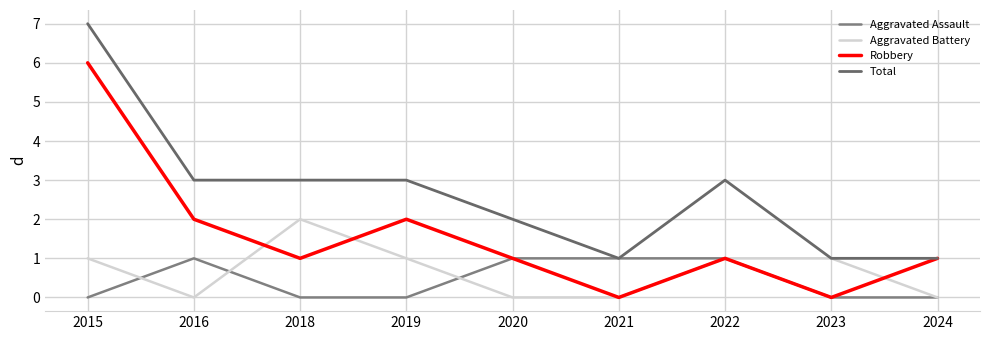

Does the chart have visible grid lines?

Yes